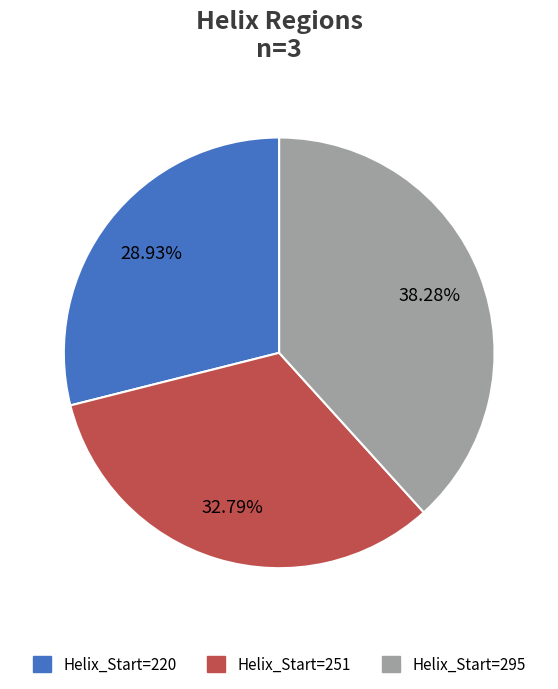

Does any single category account for the majority?

No